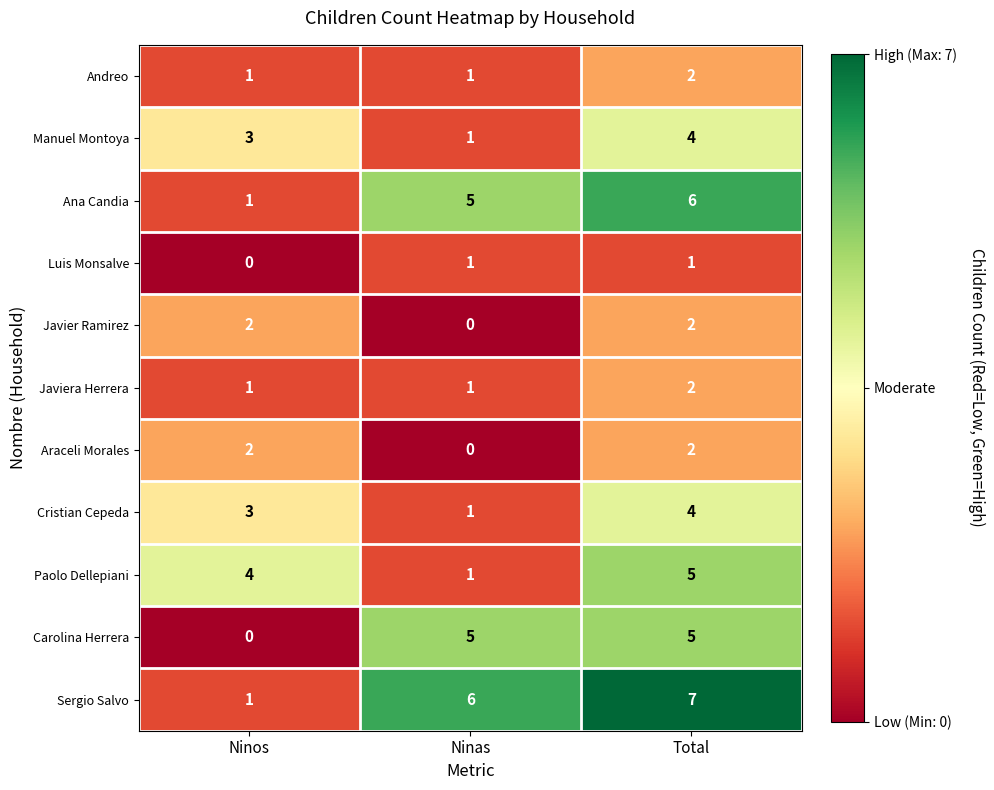

What is the greatest value displayed?

7